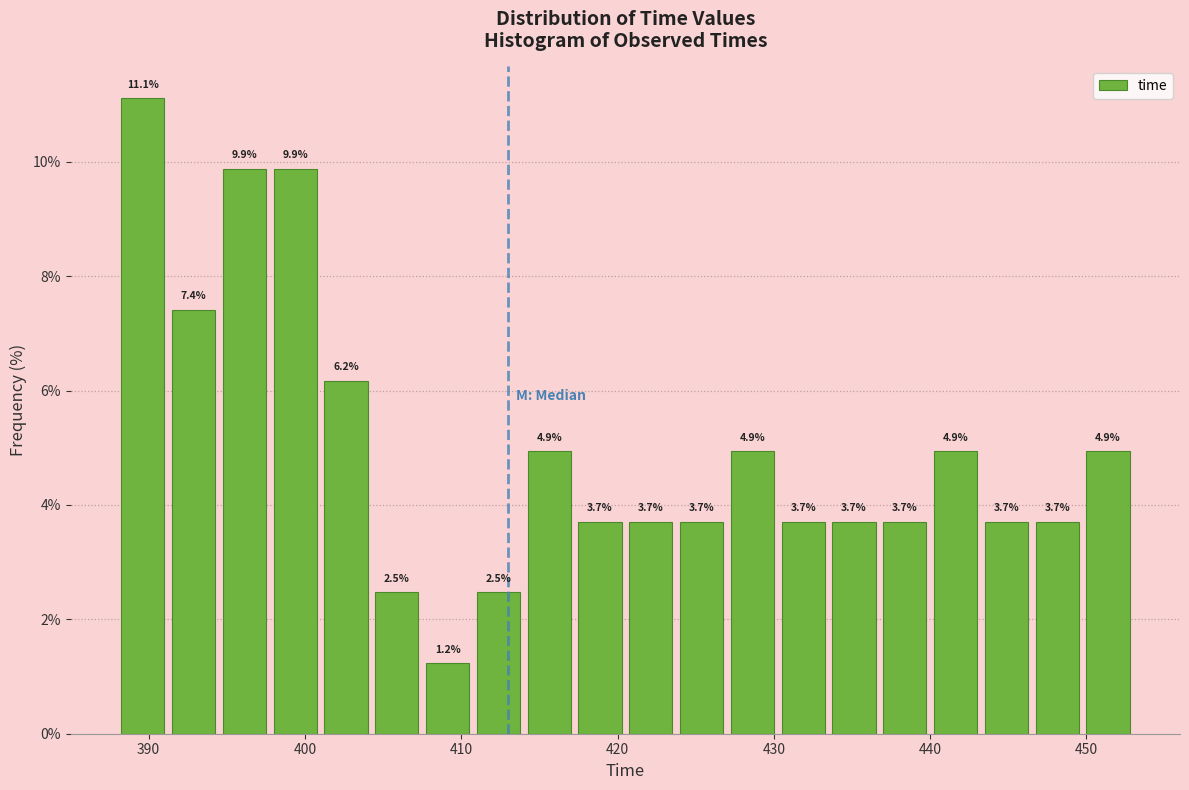

Read against the x-axis, roughly where is the centre of the tallest bar?

390